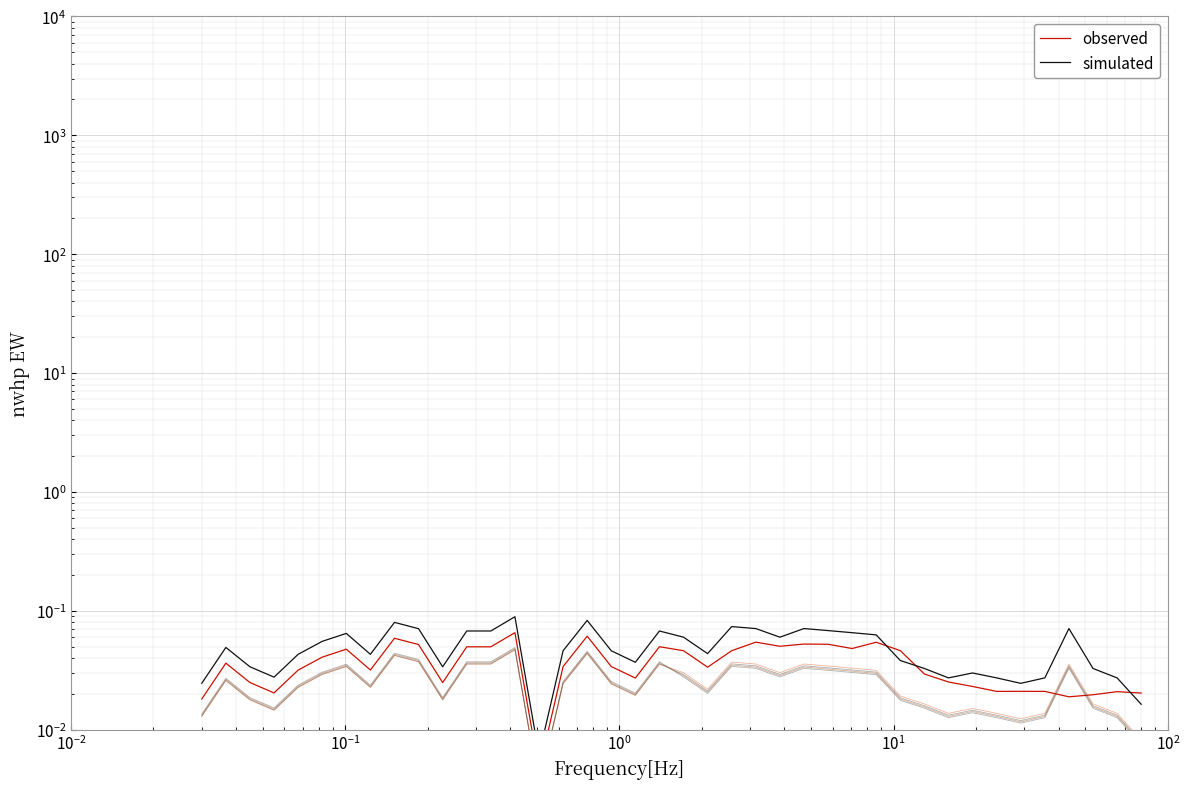

Which series has the widest spread of values?

simulated